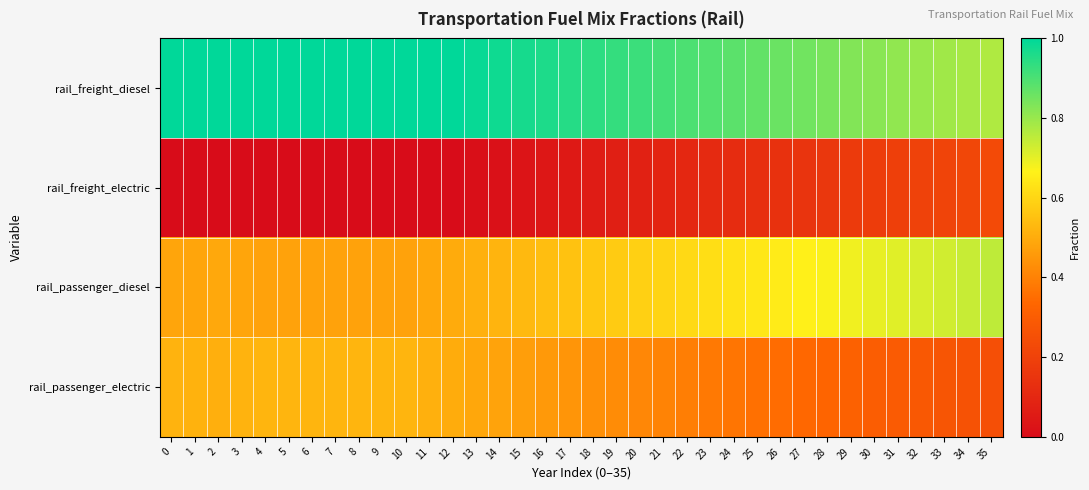

Reading left to right, extract all data points from this chart.

rail_freight_diesel: 0=1.0	1=1.0	2=1.0	3=1.0	4=1.0	5=1.0	6=1.0	7=1.0	8=1.0	9=1.0	10=1.0	11=1.0	12=1.0	13=1.0	14=1.0	15=1.0	16=1.0	17=0.9	18=0.9	19=0.9	20=0.9	21=0.9	22=0.9	23=0.9	24=0.9	25=0.9	26=0.9	27=0.8	28=0.8	29=0.8	30=0.8	31=0.8	32=0.8	33=0.8	34=0.8	35=0.8
rail_freight_electric: 0=0.0	1=0.0	2=0.0	3=0.0	4=0.0	5=0.0	6=0.0	7=0.0	8=0.0	9=0.0	10=0.0	11=0.0	12=0.0	13=0.0	14=0.0	15=0.0	16=0.0	17=0.1	18=0.1	19=0.1	20=0.1	21=0.1	22=0.1	23=0.1	24=0.1	25=0.1	26=0.1	27=0.1	28=0.2	29=0.2	30=0.2	31=0.2	32=0.2	33=0.2	34=0.2	35=0.2
rail_passenger_diesel: 0=0.5	1=0.5	2=0.5	3=0.5	4=0.5	5=0.5	6=0.5	7=0.5	8=0.5	9=0.5	10=0.5	11=0.5	12=0.5	13=0.5	14=0.5	15=0.5	16=0.5	17=0.6	18=0.6	19=0.6	20=0.6	21=0.6	22=0.6	23=0.6	24=0.6	25=0.6	26=0.7	27=0.7	28=0.7	29=0.7	30=0.7	31=0.7	32=0.7	33=0.7	34=0.7	35=0.8
rail_passenger_electric: 0=0.5	1=0.5	2=0.5	3=0.5	4=0.5	5=0.5	6=0.5	7=0.5	8=0.5	9=0.5	10=0.5	11=0.5	12=0.5	13=0.5	14=0.5	15=0.5	16=0.5	17=0.4	18=0.4	19=0.4	20=0.4	21=0.4	22=0.4	23=0.4	24=0.4	25=0.4	26=0.3	27=0.3	28=0.3	29=0.3	30=0.3	31=0.3	32=0.3	33=0.3	34=0.3	35=0.2